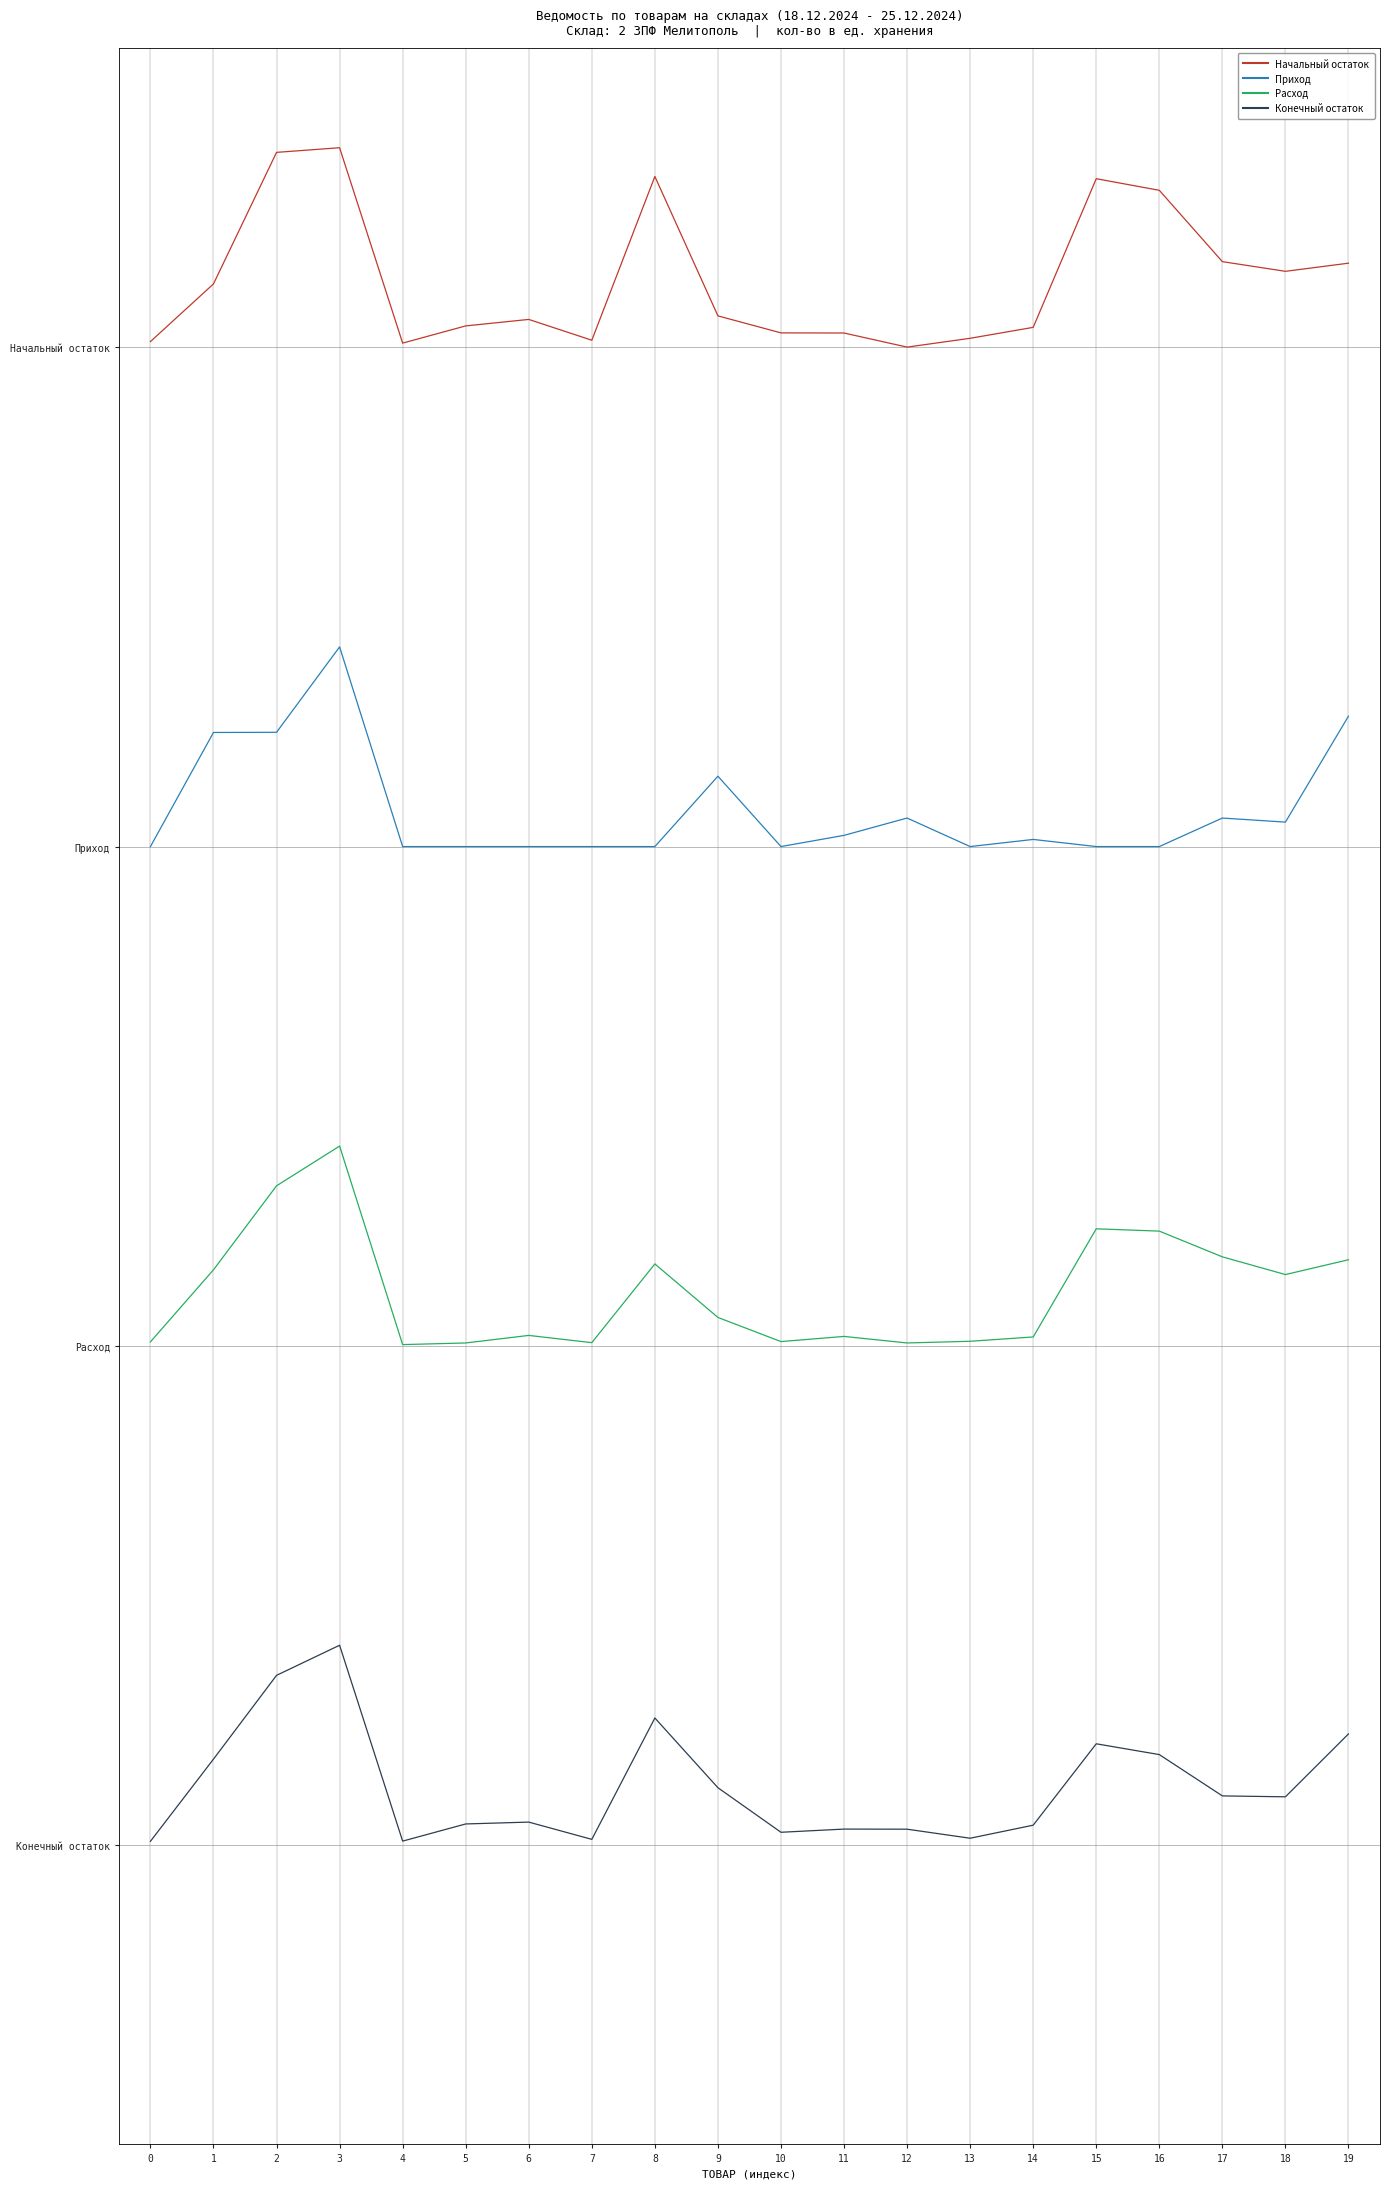

Reading left to right, what are all the values shown in this chart?

Начальный остаток: 0=0.0	1=0.1	2=0.4	3=0.4	4=0.0	5=0.0	6=0.1	7=0.0	8=0.3	9=0.1	10=0.0	11=0.0	12=0.0	13=0.0	14=0.0	15=0.3	16=0.3	17=0.2	18=0.2	19=0.2
Приход: 0=-1.0	1=-0.8	2=-0.8	3=-0.6	4=-1.0	5=-1.0	6=-1.0	7=-1.0	8=-1.0	9=-0.9	10=-1.0	11=-1.0	12=-0.9	13=-1.0	14=-1.0	15=-1.0	16=-1.0	17=-0.9	18=-1.0	19=-0.7
Расход: 0=-2.0	1=-1.8	2=-1.7	3=-1.6	4=-2.0	5=-2.0	6=-2.0	7=-2.0	8=-1.8	9=-1.9	10=-2.0	11=-2.0	12=-2.0	13=-2.0	14=-2.0	15=-1.8	16=-1.8	17=-1.8	18=-1.9	19=-1.8
Конечный остаток: 0=-3.0	1=-2.8	2=-2.7	3=-2.6	4=-3.0	5=-3.0	6=-3.0	7=-3.0	8=-2.7	9=-2.9	10=-3.0	11=-3.0	12=-3.0	13=-3.0	14=-3.0	15=-2.8	16=-2.8	17=-2.9	18=-2.9	19=-2.8